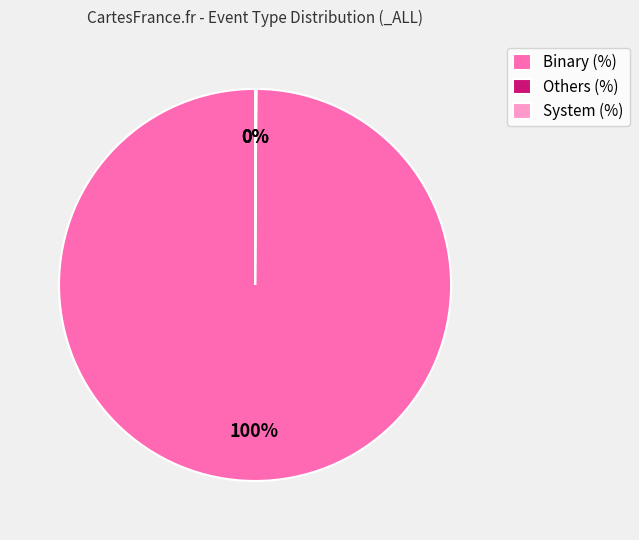

To the nearest percent, what is the average slice percentage?

33%